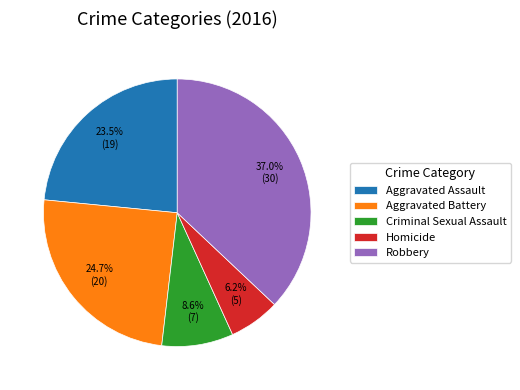

Is there a majority slice in this chart?

No